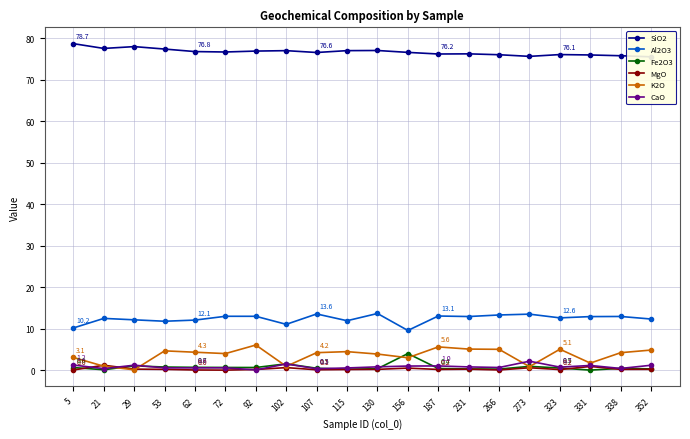

What is the sum of all Fe2O3 values?

14.3